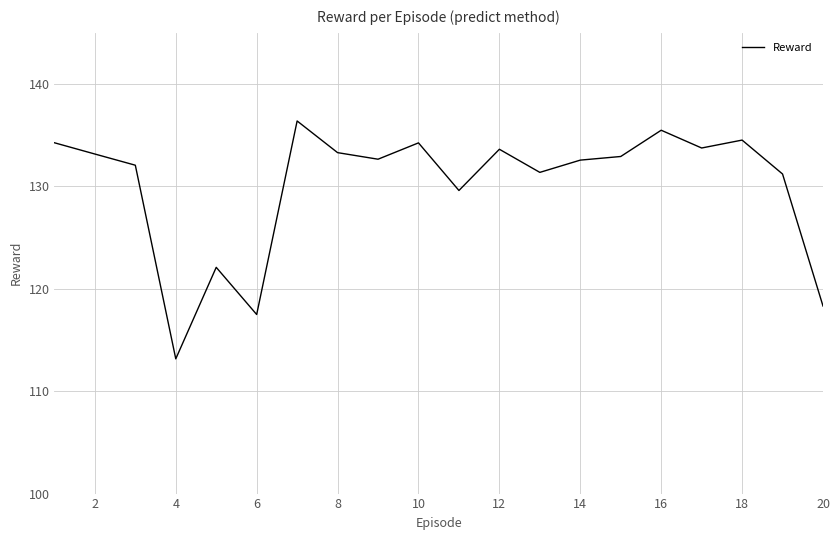

What is the smallest value displayed?

113.2